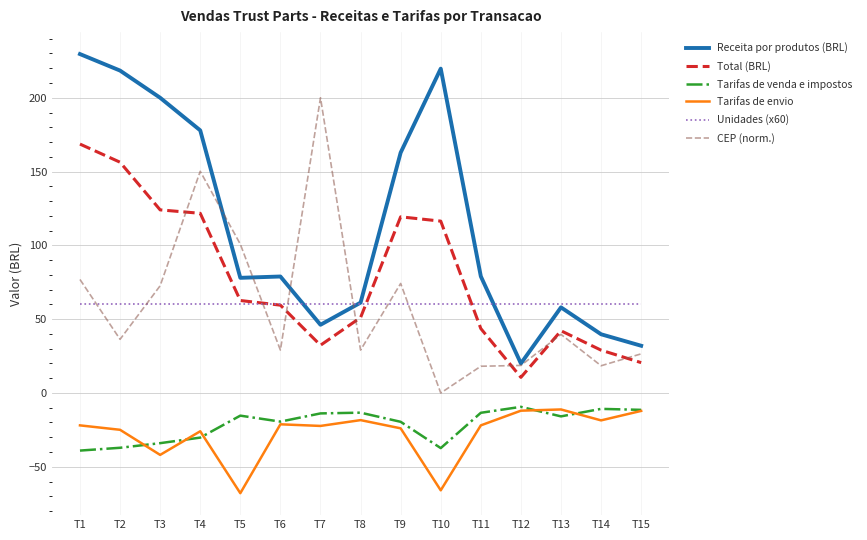

Does the chart display data point markers on the line(s)?

No